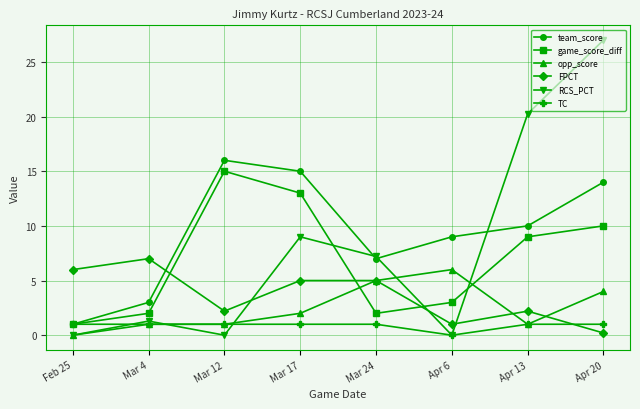

How many values in opp_score are above zero?

7